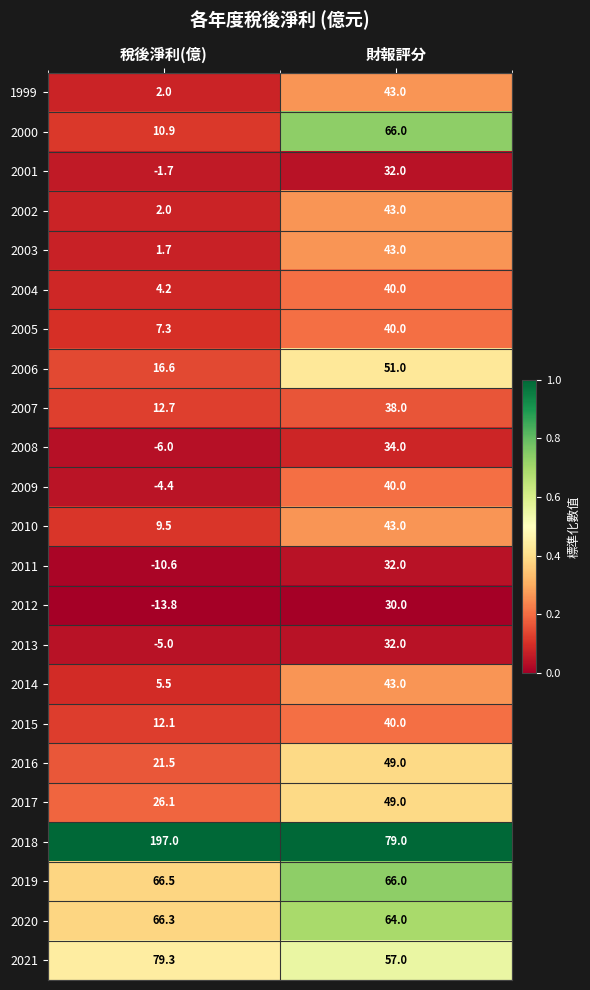

Where is 2007 nearest to the value 25?

稅後淨利(億)